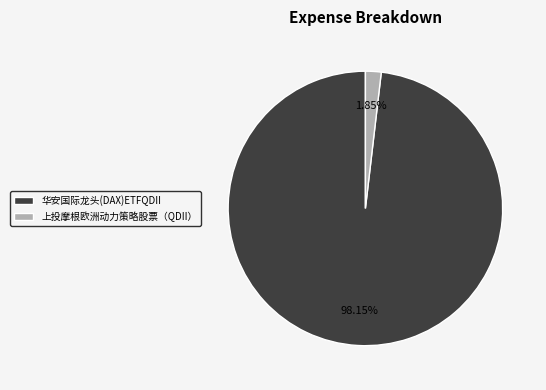

Is it true that 华安国际龙头(DAX)ETFQDII is 98% of the pie?

True